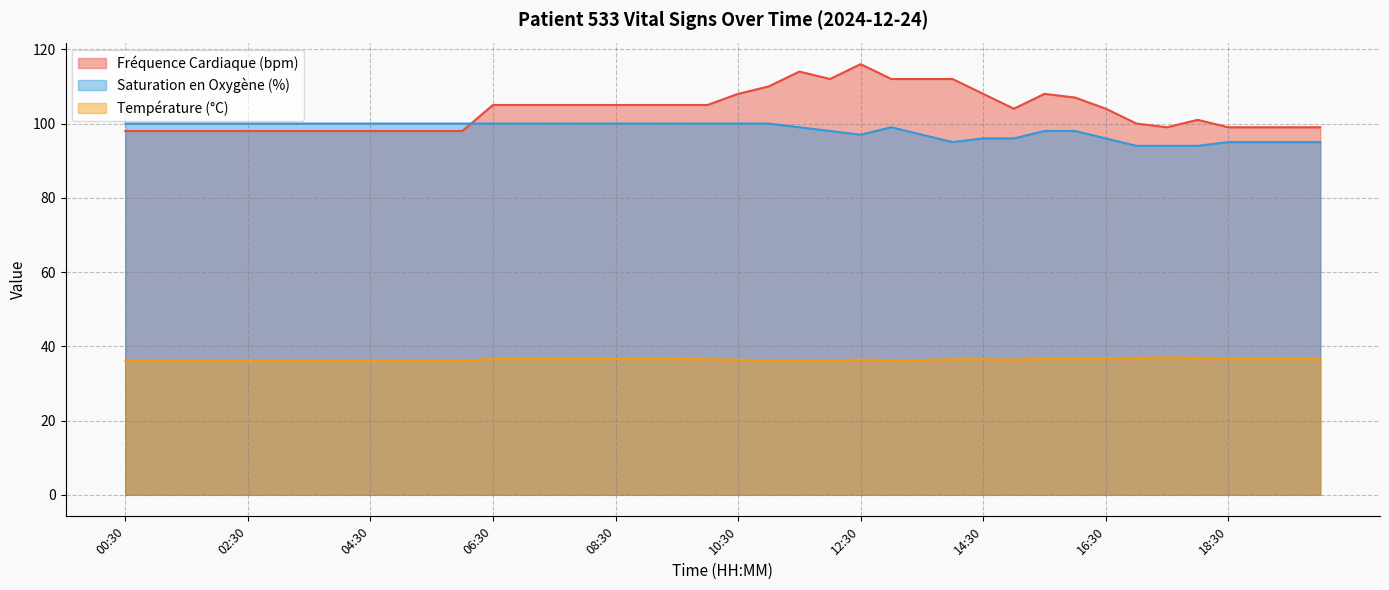

What are all the series names shown in the legend?

Fréquence Cardiaque (bpm), Saturation en Oxygène (%), Température (°C)